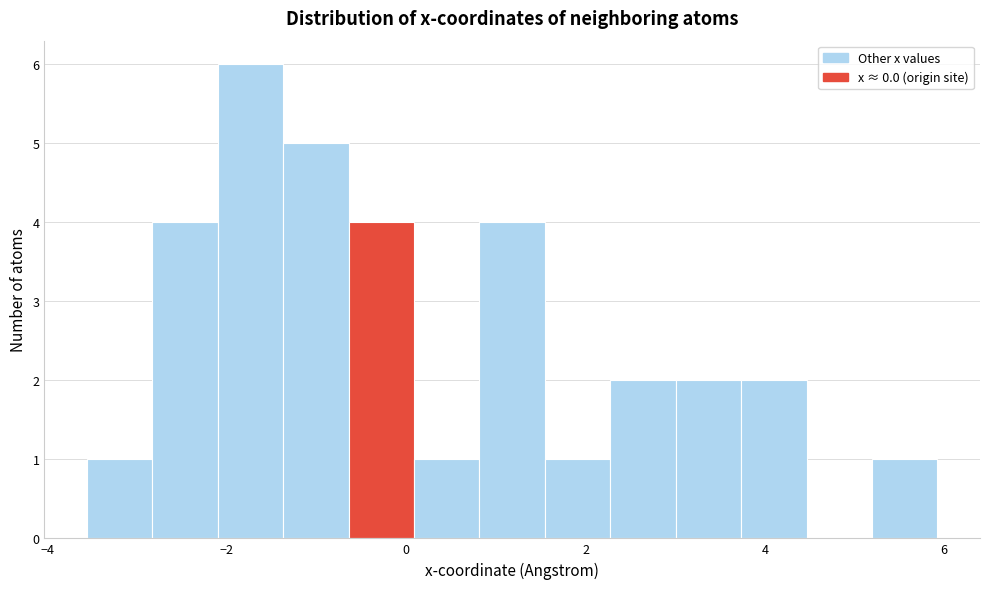

Around what value on the x-axis is the tallest bar? Give the approximate position of its centre, as read against the axis.

-1.8